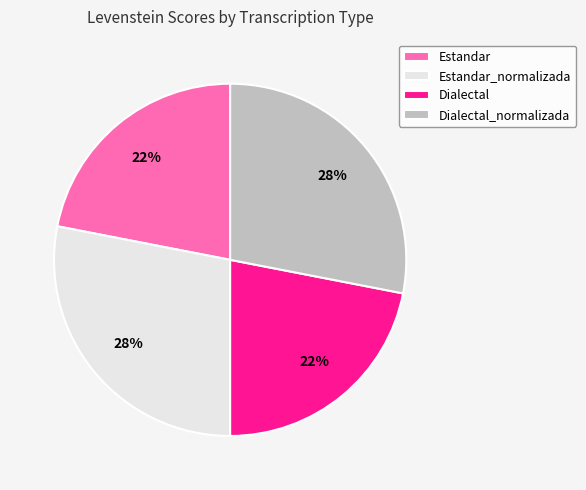

To the nearest percent, what is the average slice percentage?

25%